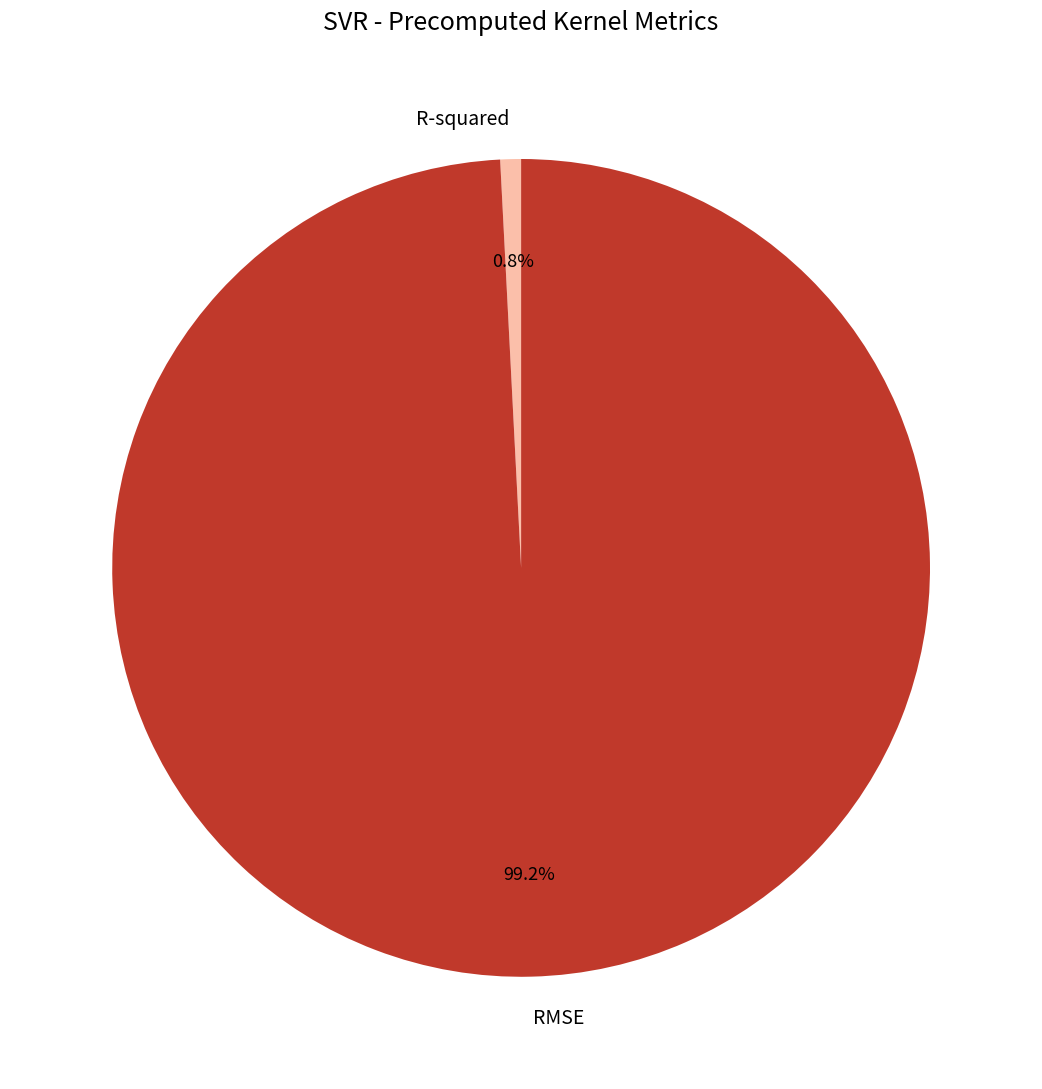

What is the total percentage of RMSE and R-squared?

100.0%